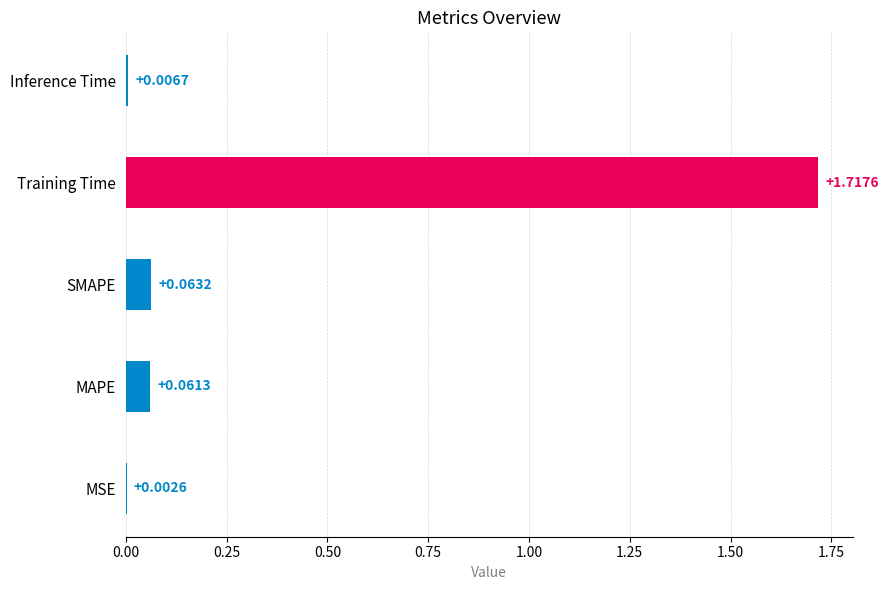

Which category has the highest value across all series?

Training Time